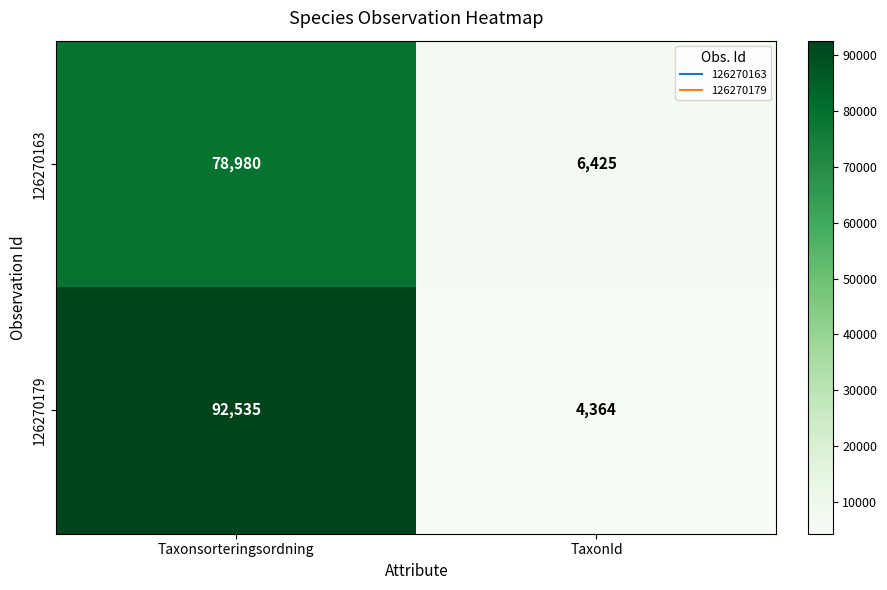

At how many categories does at least one series exceed 50872?

1